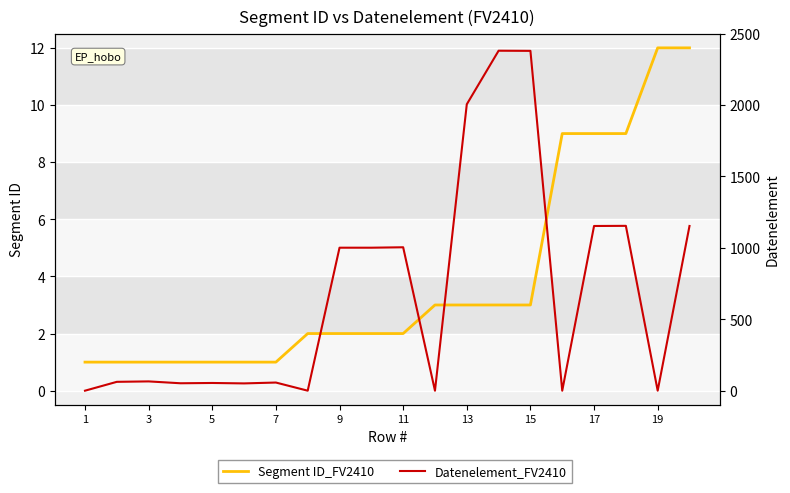

Which series has the largest range (max minus min)?

Datenelement_FV2410